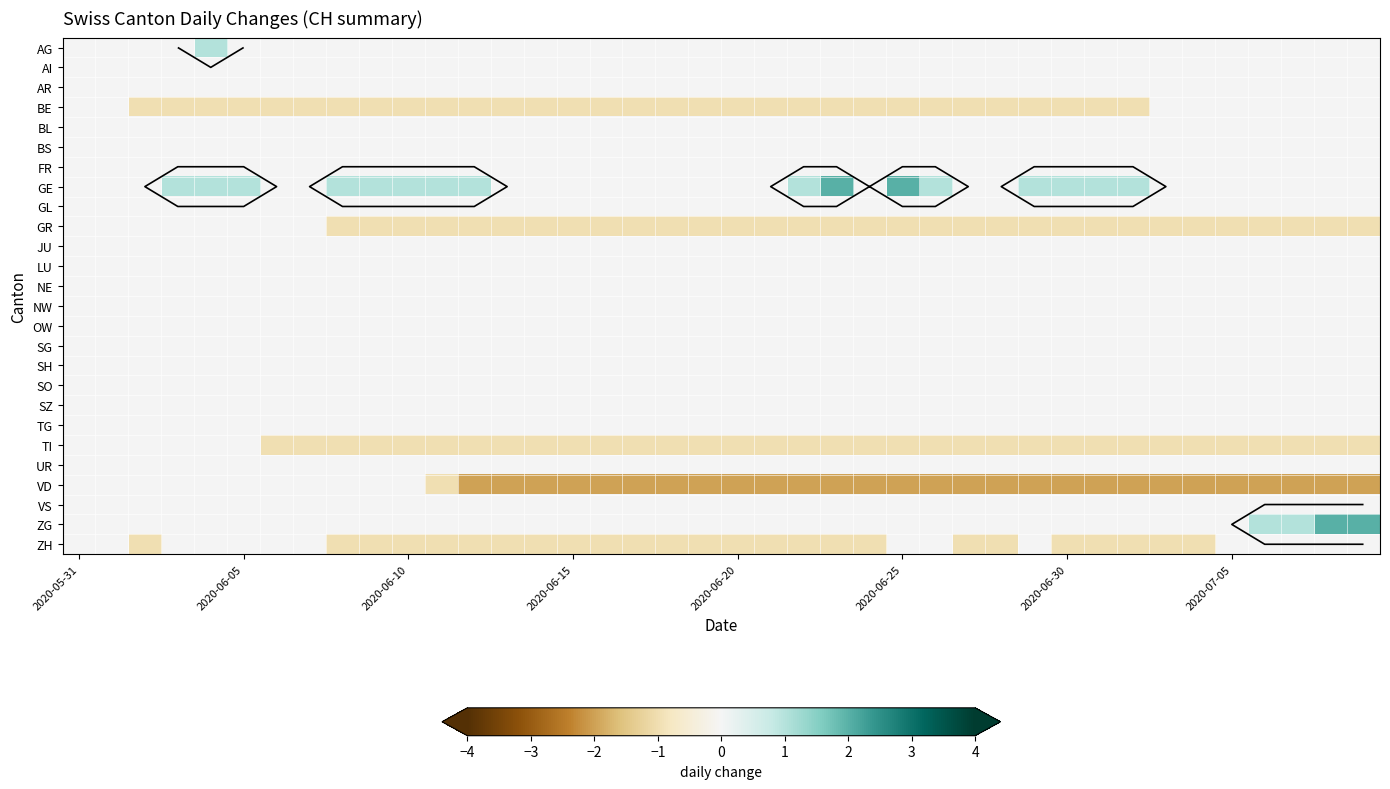

Which series has the largest range (max minus min)?

GE